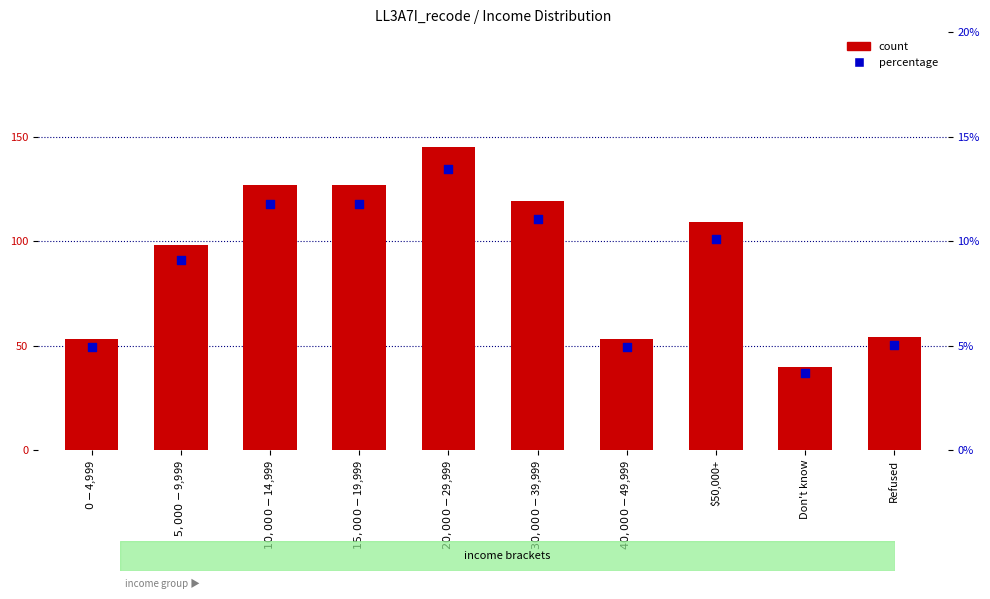

Is the value of count at $0-$4,999 greater than the value of percentage at Don't know?

Yes